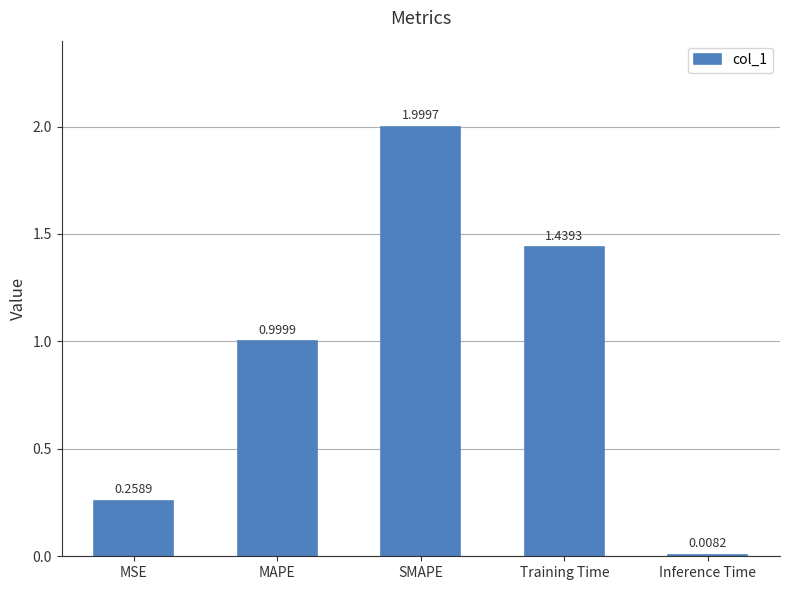

The chart shows a value of 1.5 at MAPE. True or false?

False